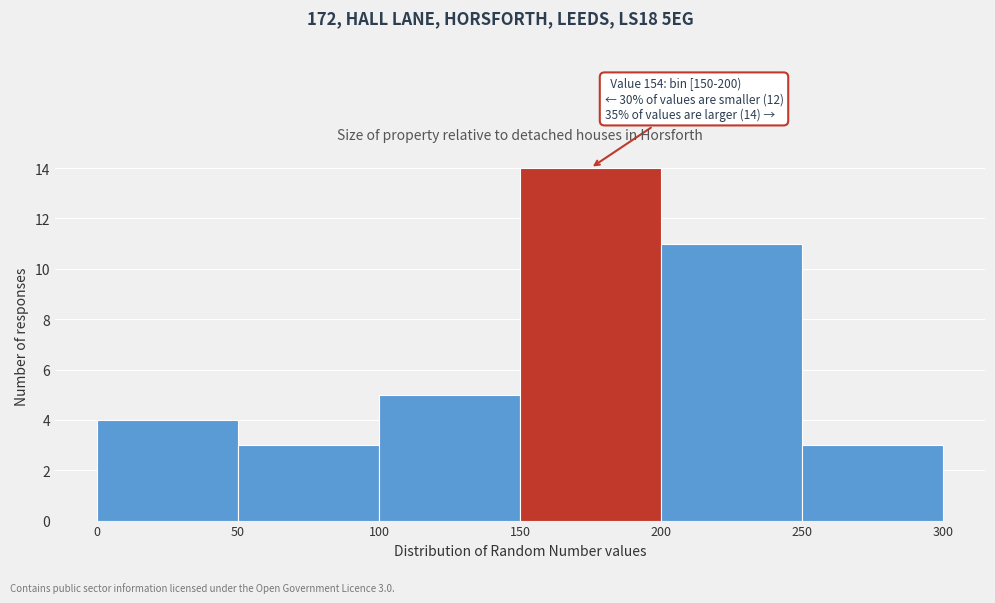

Over which range of the x-axis is the bar tallest?

150 to 200